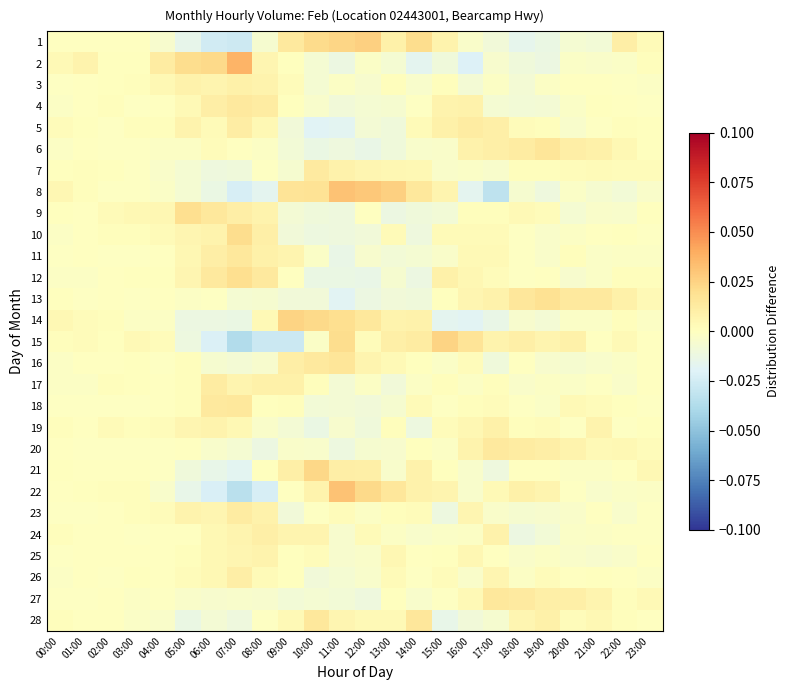

Rank the series by their maximum value, from highest to lowest.

2, 22, 8, 1, 14, 15, 21, 10, 12, 9, 13, 16, 6, 28, 18, 27, 11, 4, 20, 7, 23, 5, 17, 26, 24, 19, 3, 25